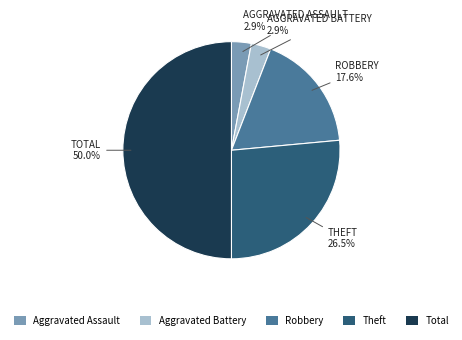

How many slices are in this pie chart?

5